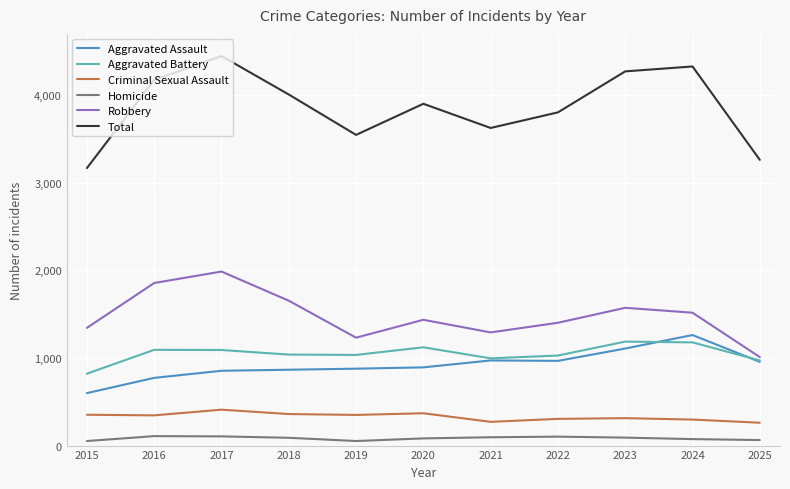

Which series has the largest range (max minus min)?

Total